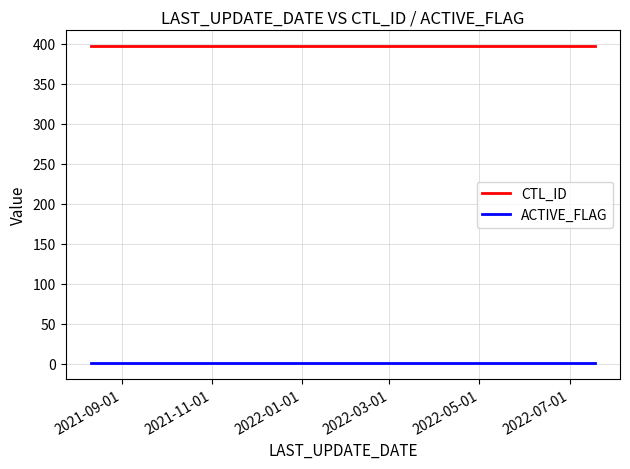

Read the CTL_ID value at 2022-01-01.

397